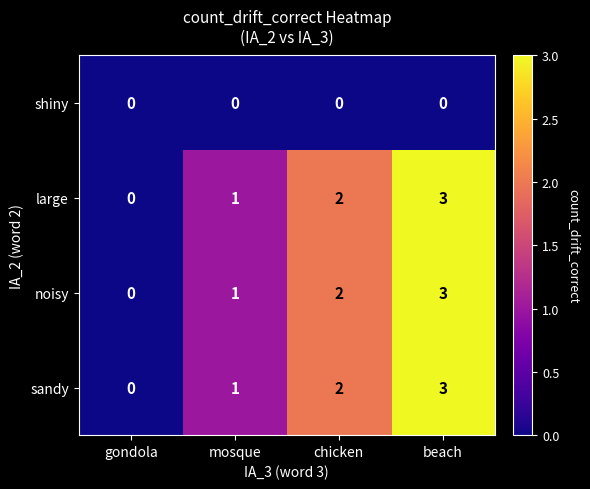

What is the sum of the large values at chicken and mosque?

3